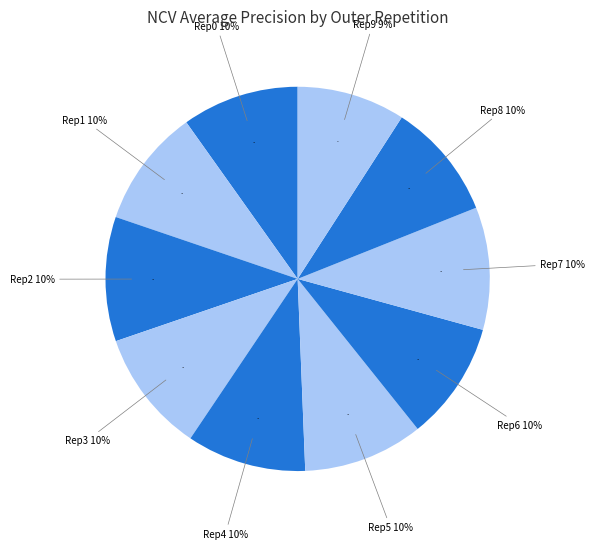

What percentage is the outer-repetition8 slice, to the nearest percent?

10%